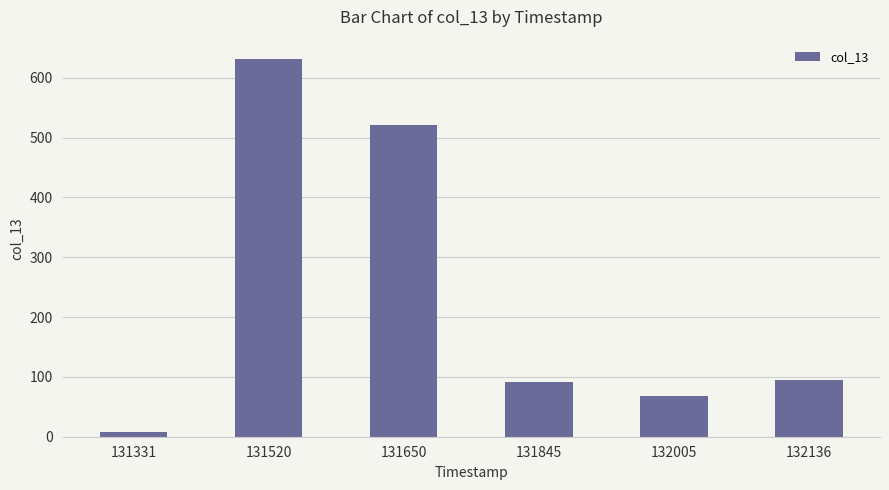

Which label corresponds to the largest value in the chart?

131520